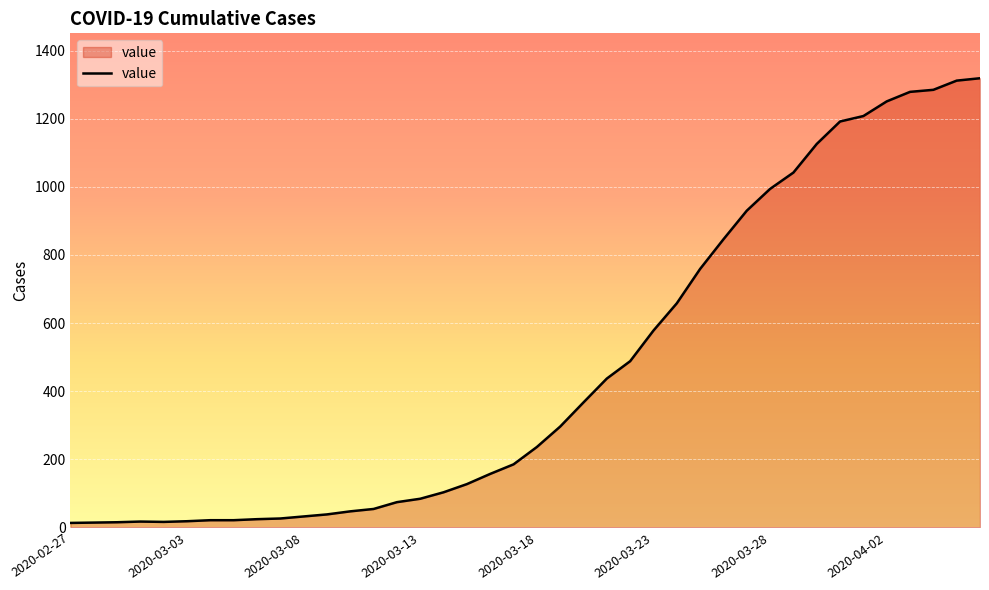

What is the minimum value shown in the chart?

13